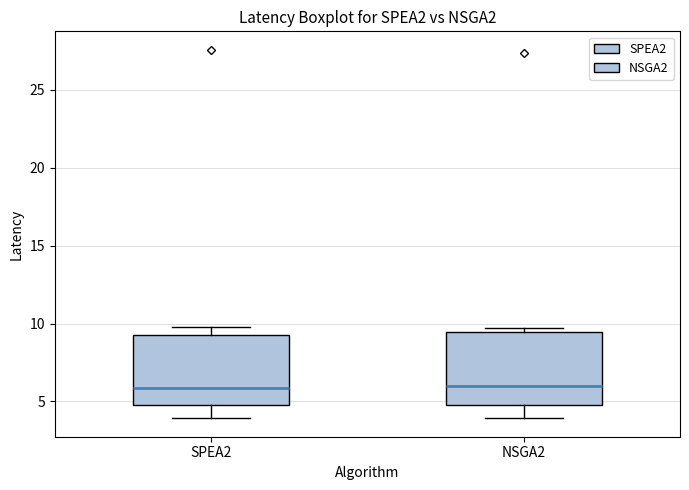

Reading left to right, read every box against the y-axis: the position of its median line, the range the box covers, and the ends of its whiskers. The values are not printed on the chart, so give them approximately, as read against the axis.

SPEA2: median 6.0, box 5.0 to 9.5, whiskers 4.0 to 10.0
NSGA2: median 6.0, box 5.0 to 9.5, whiskers 4.0 to 9.5 (just above the box's upper edge)